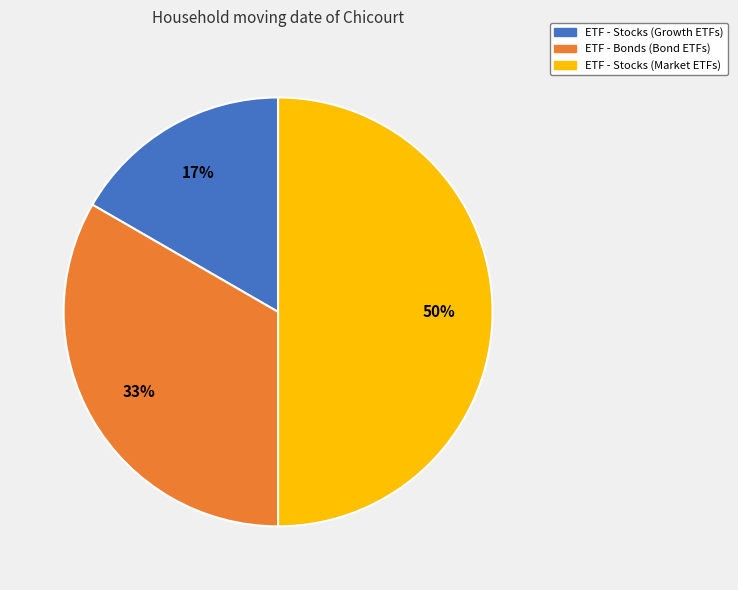

To the nearest percent, what portion does ETF - Stocks (Market ETFs) represent?

50%